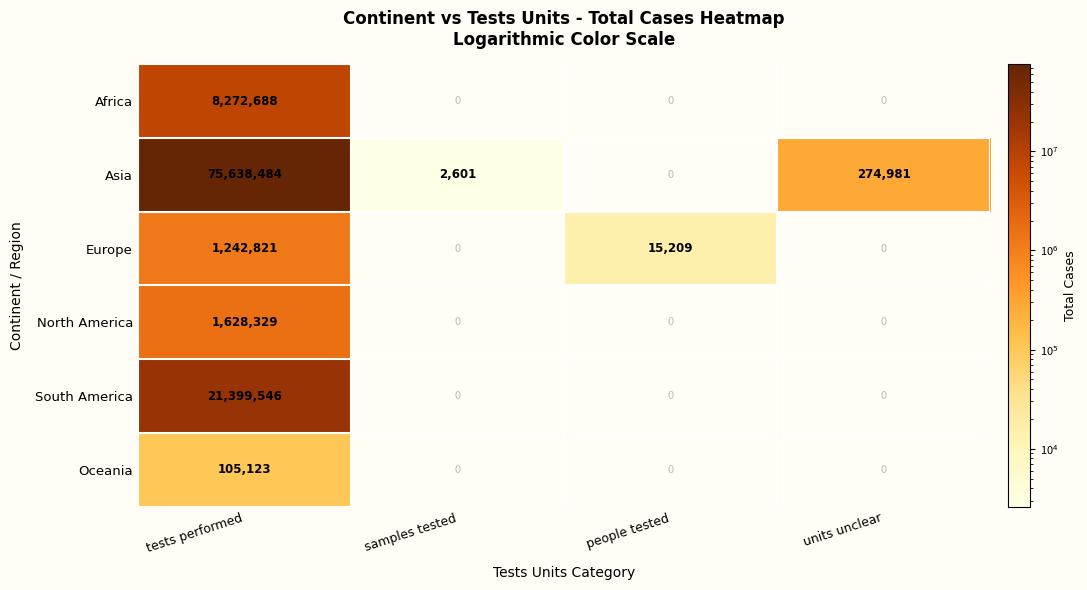

The Asia series shows 75638484 at tests performed. True or false?

True